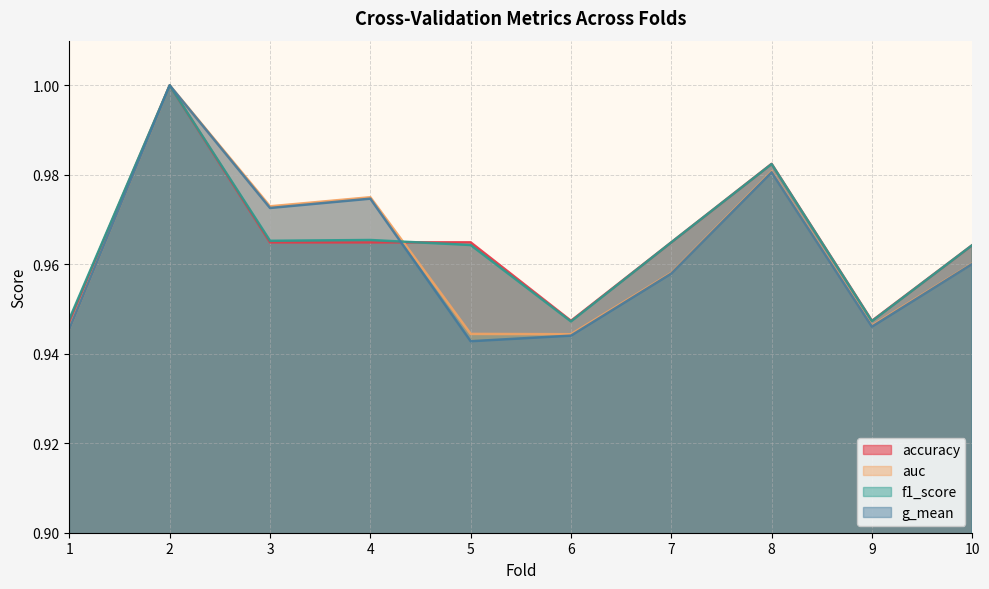

Rank the categories by auc value from highest to lowest.

2, 8, 4, 3, 10, 7, 9, 1, 5, 6